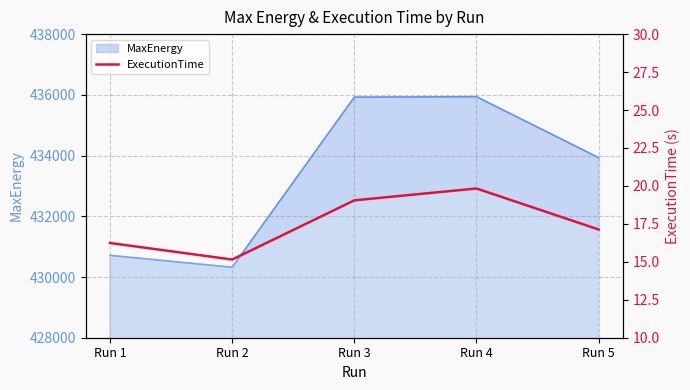

Where is the data nearest to the value 17?

Run 5